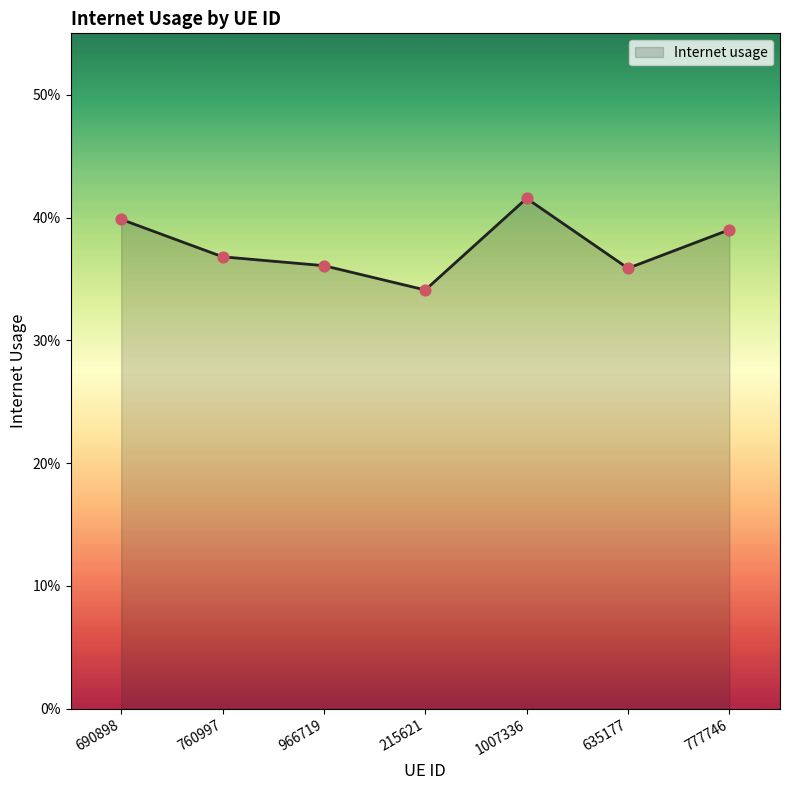

What is the change in value from 215621 to 1007336?

+0.1